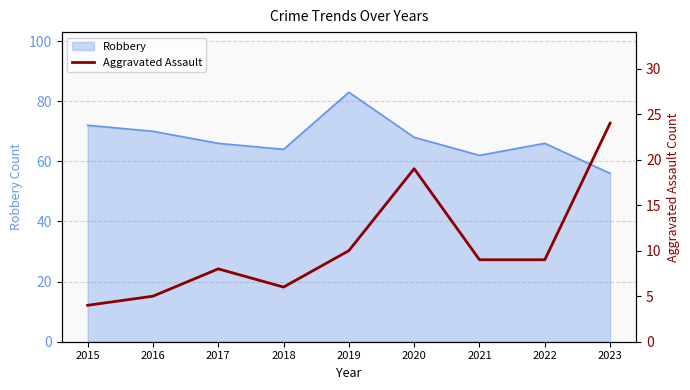

How many interior local peaks (higher than both neighbors) does the data have?

2